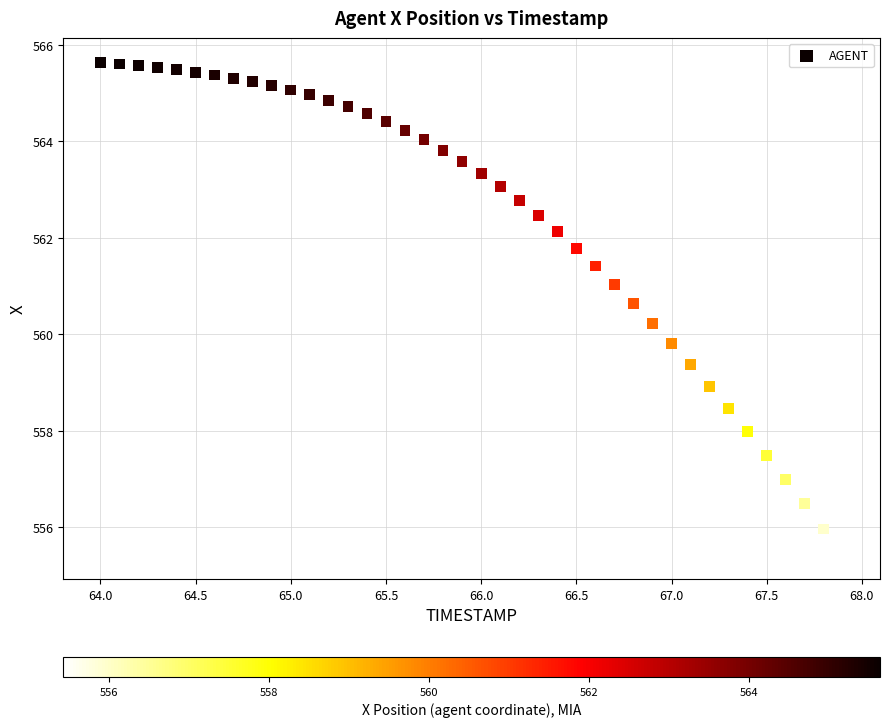

What is the range of Y values (max minus min)?

10.2